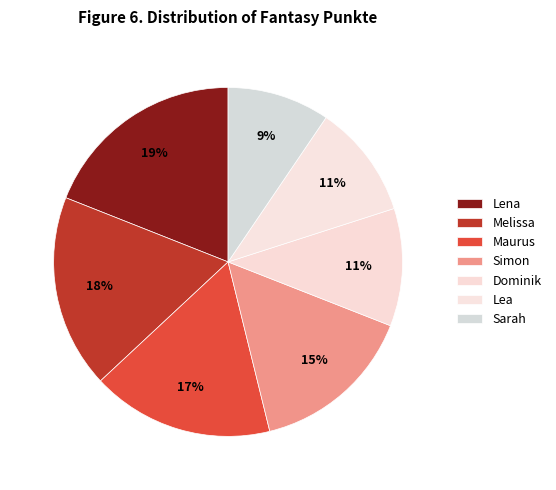

True or false: Maurus accounts for 17% of the total.

True